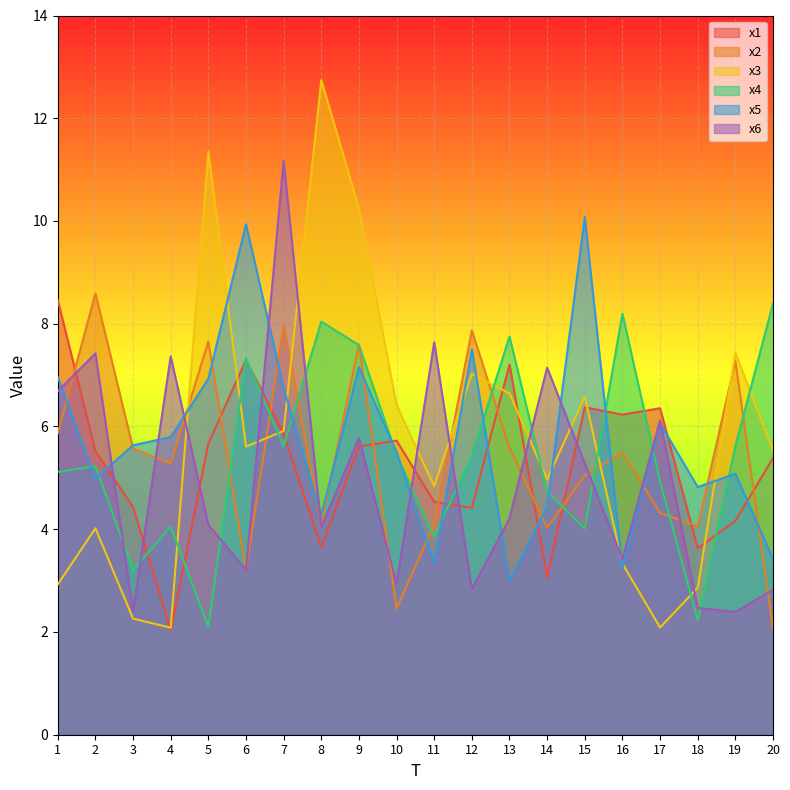

How many interior local valleys does the x6 series have?

7